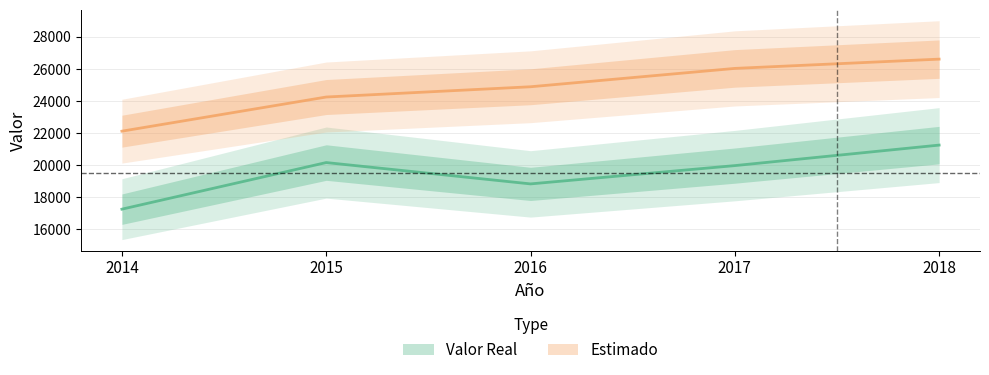

What is the total value across all series at 2014?

39362